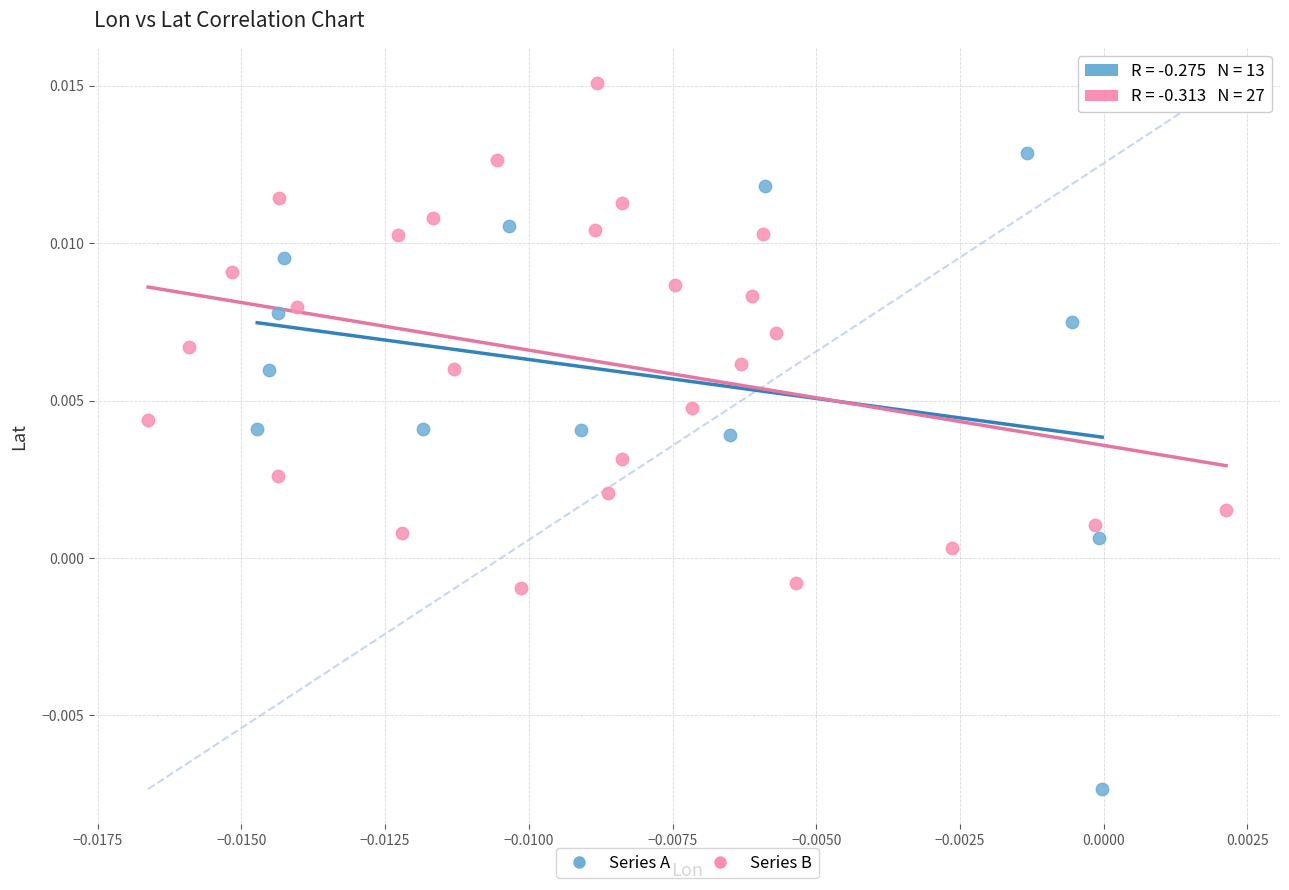

Which series contains the lowest Y value?

Series A